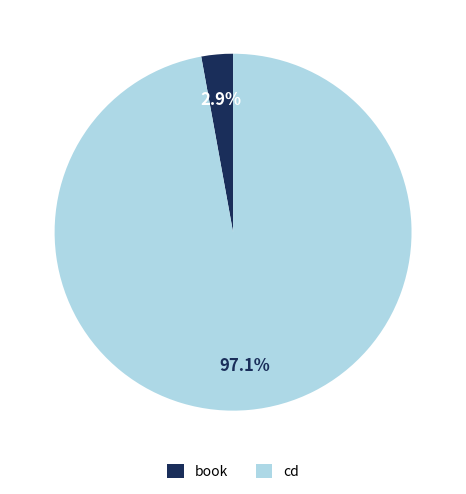

Is book the majority of the pie?

No